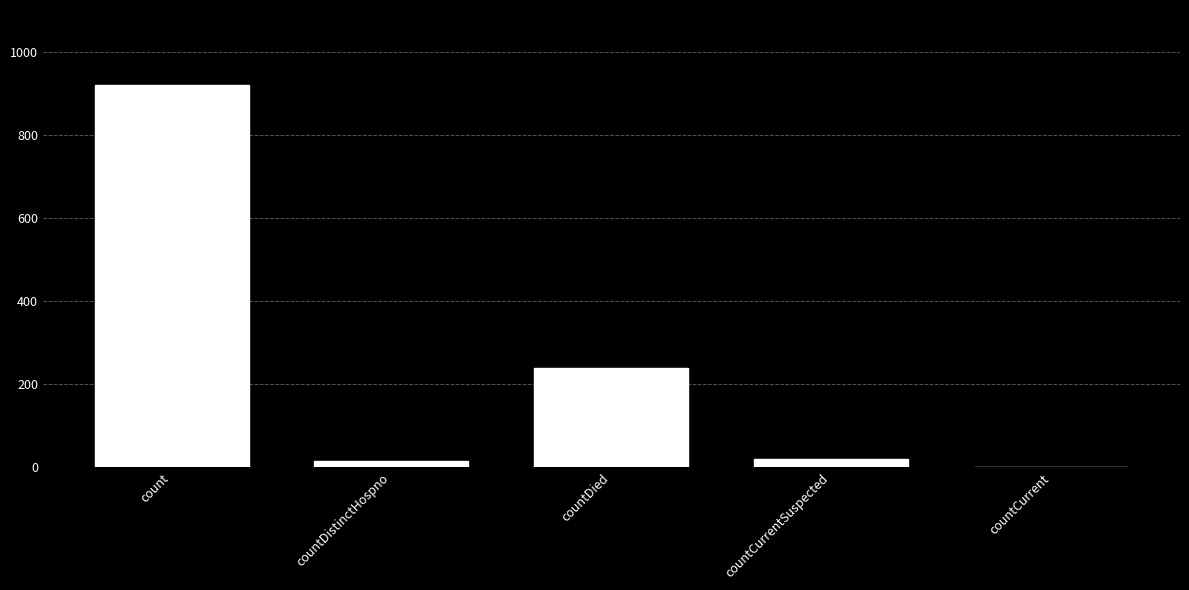

How many data points does each series have?

5